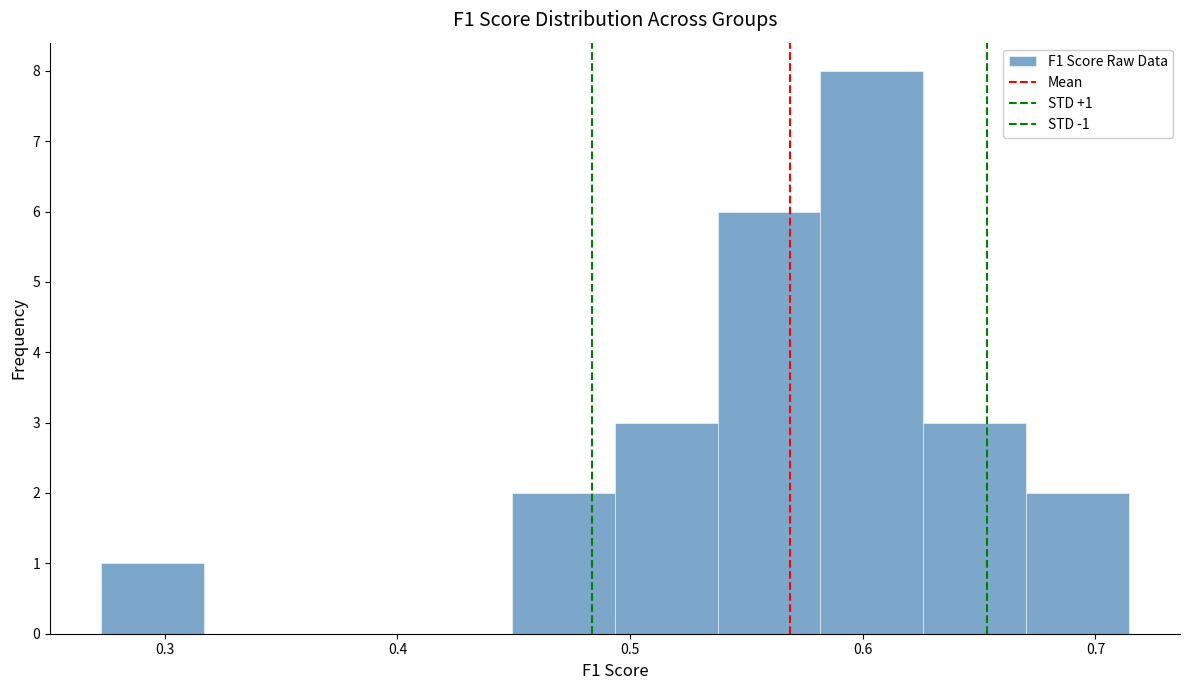

Over which range of the x-axis is the bar tallest?

0.58 to 0.63